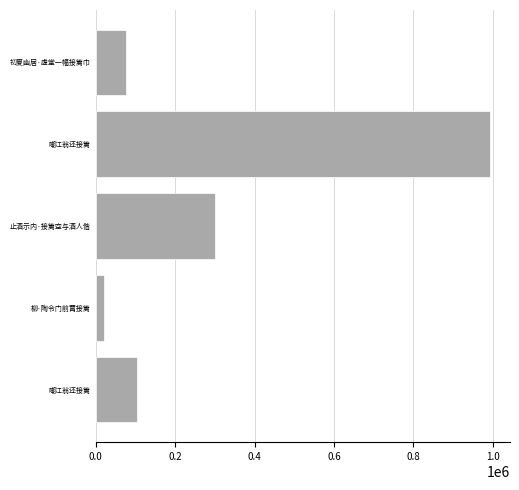

What is the greatest value displayed?

993378